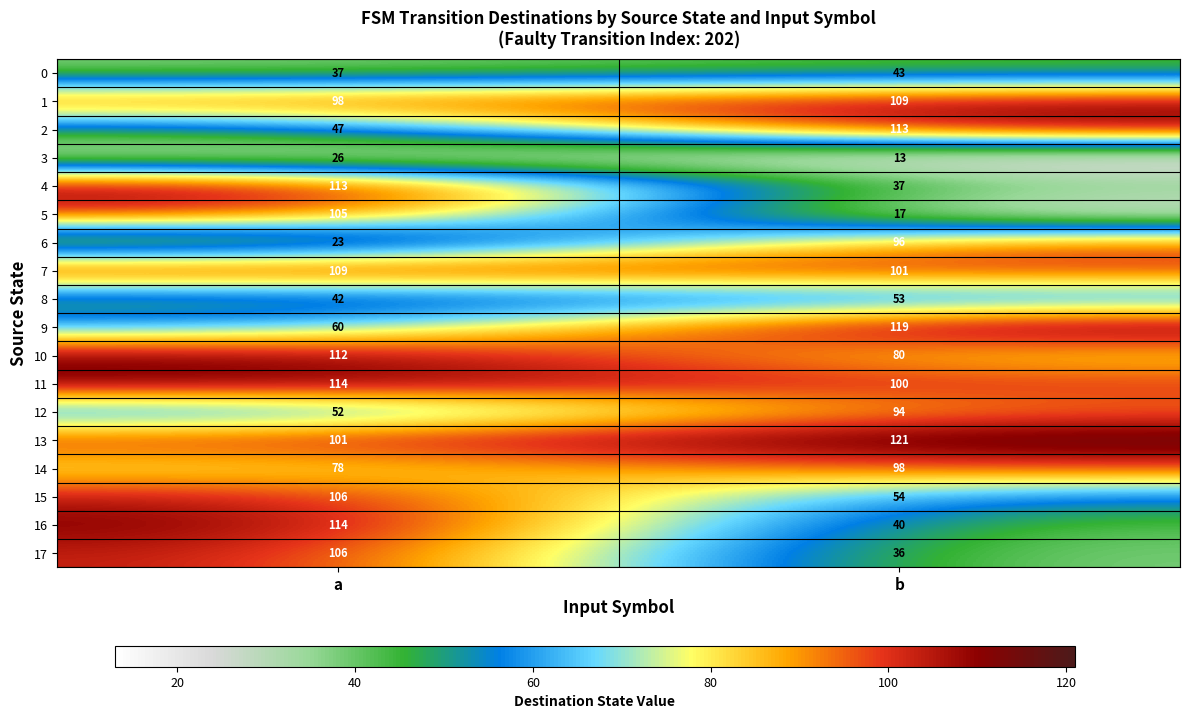

What is the average value of the 17 series?

71